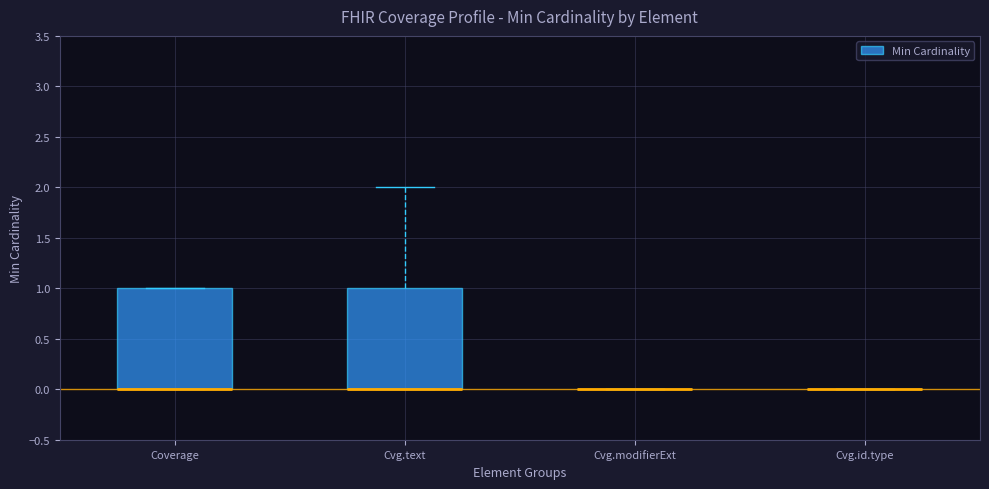

Reading left to right, read every box against the y-axis: the position of its median line, the range the box covers, and the ends of its whiskers. The values are not printed on the chart, so give them approximately, as read against the axis.

Coverage: median 0 (drawn on the box's lower edge), box 0 to 1, whiskers 0 to 1
Cvg.text: median 0 (drawn on the box's lower edge), box 0 to 1, whiskers 0 to 2
Cvg.modifierExt: box collapsed to a line at 0, whiskers 0 to 0
Cvg.id.type: box collapsed to a line at 0, whiskers 0 to 0